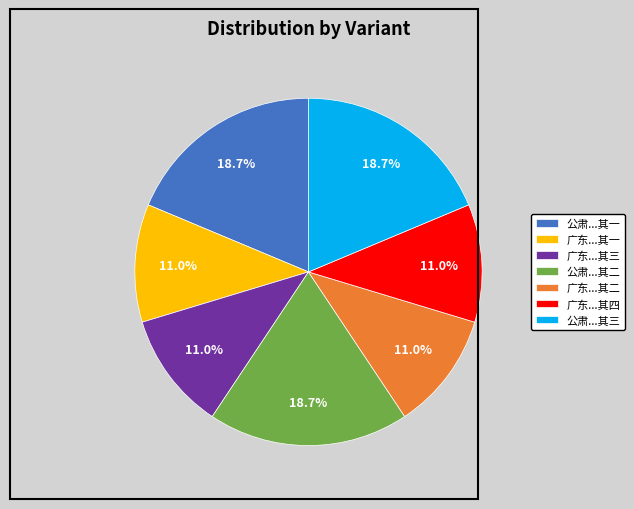

To the nearest percent, what is the average slice percentage?

14%